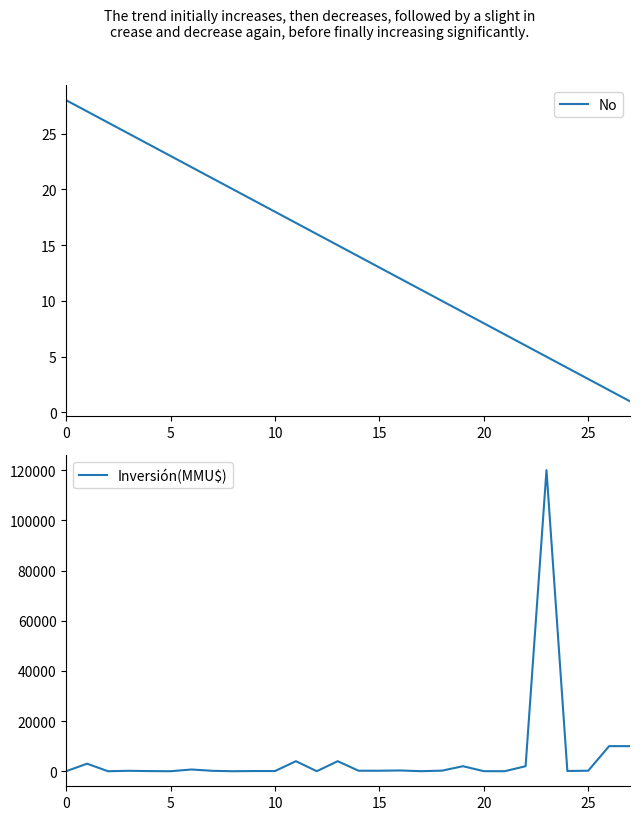

Which series has the largest range (max minus min)?

Inversión(MMU$)